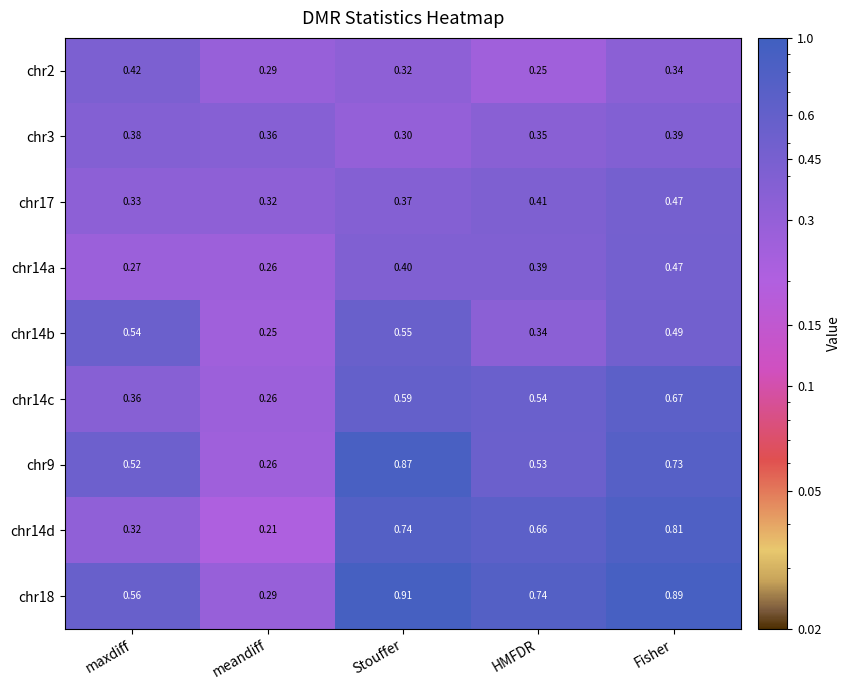

List the labels in order of chr18 value, smallest first.

meandiff, maxdiff, HMFDR, Fisher, Stouffer